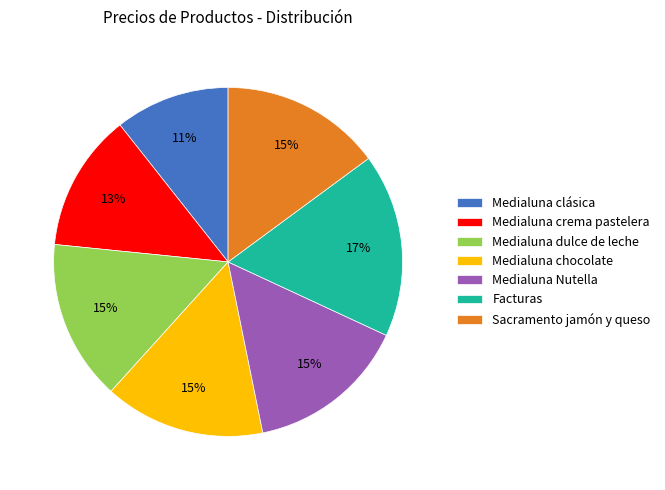

True or false: Medialuna crema pastelera accounts for 13% of the total.

True